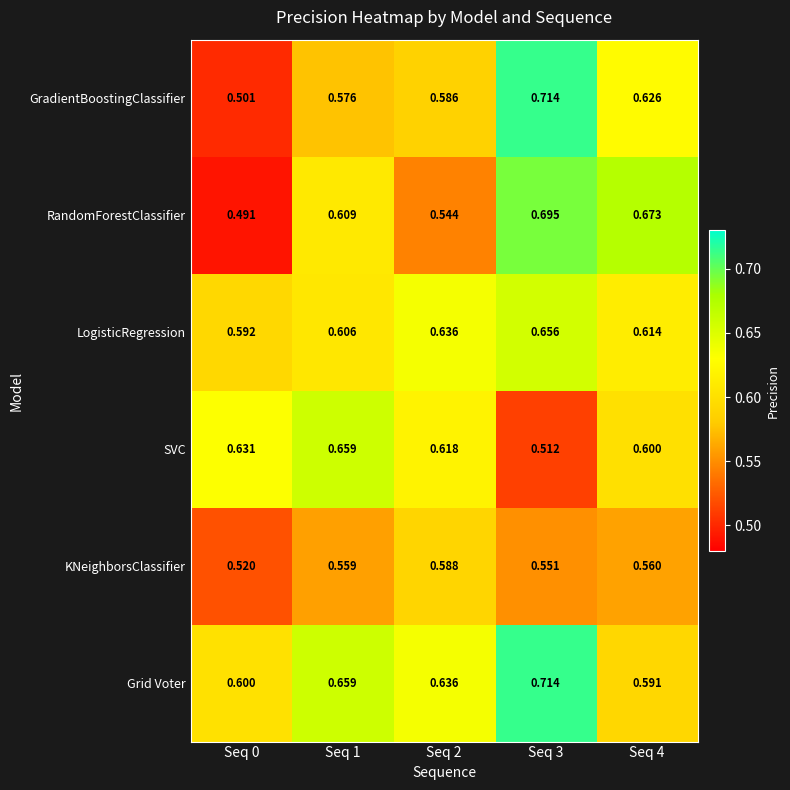

Which series has the largest total across all categories?

Grid Voter